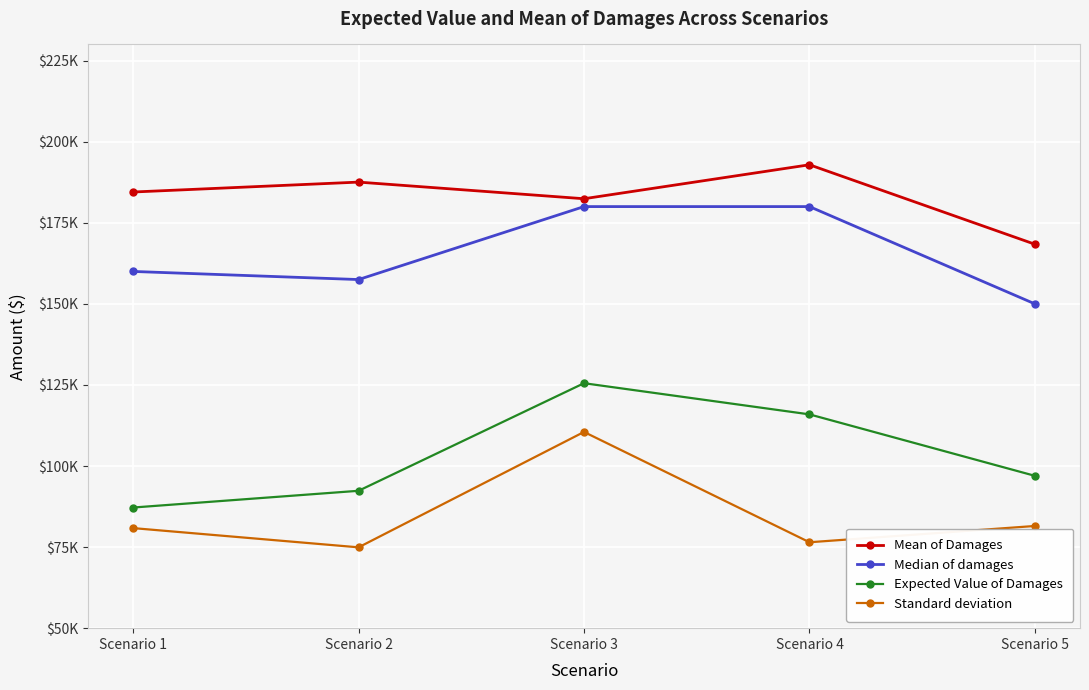

True or false: Median of damages has a value of 83805.2 at Scenario 1.

False